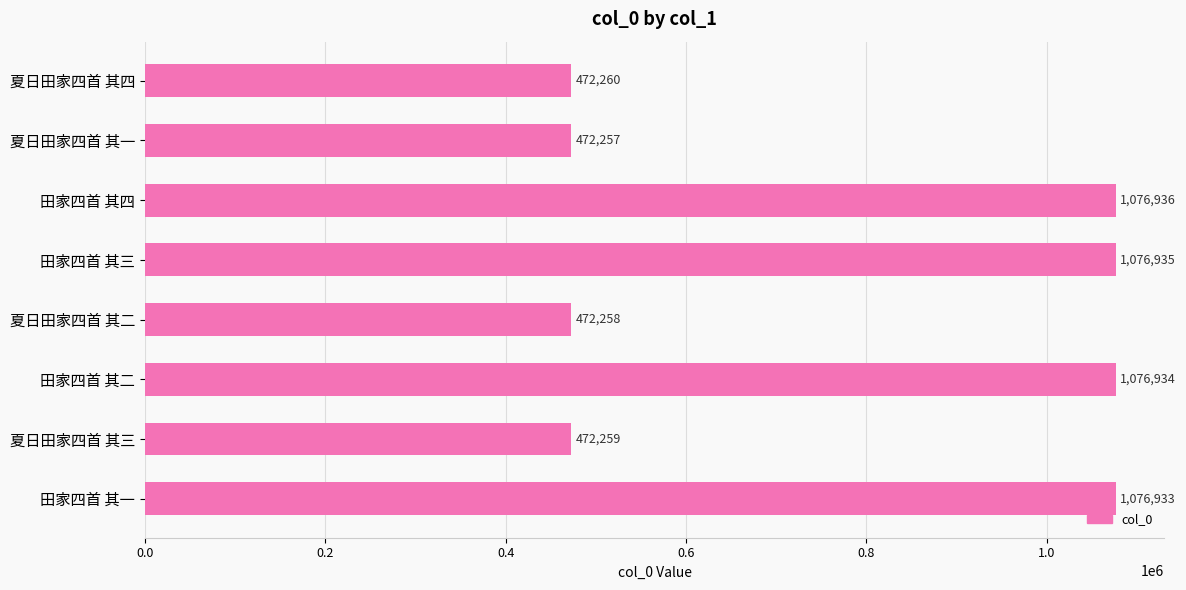

Rank the categories by value from highest to lowest.

田家四首 其四, 田家四首 其三, 田家四首 其二, 田家四首 其一, 夏日田家四首 其四, 夏日田家四首 其三, 夏日田家四首 其二, 夏日田家四首 其一